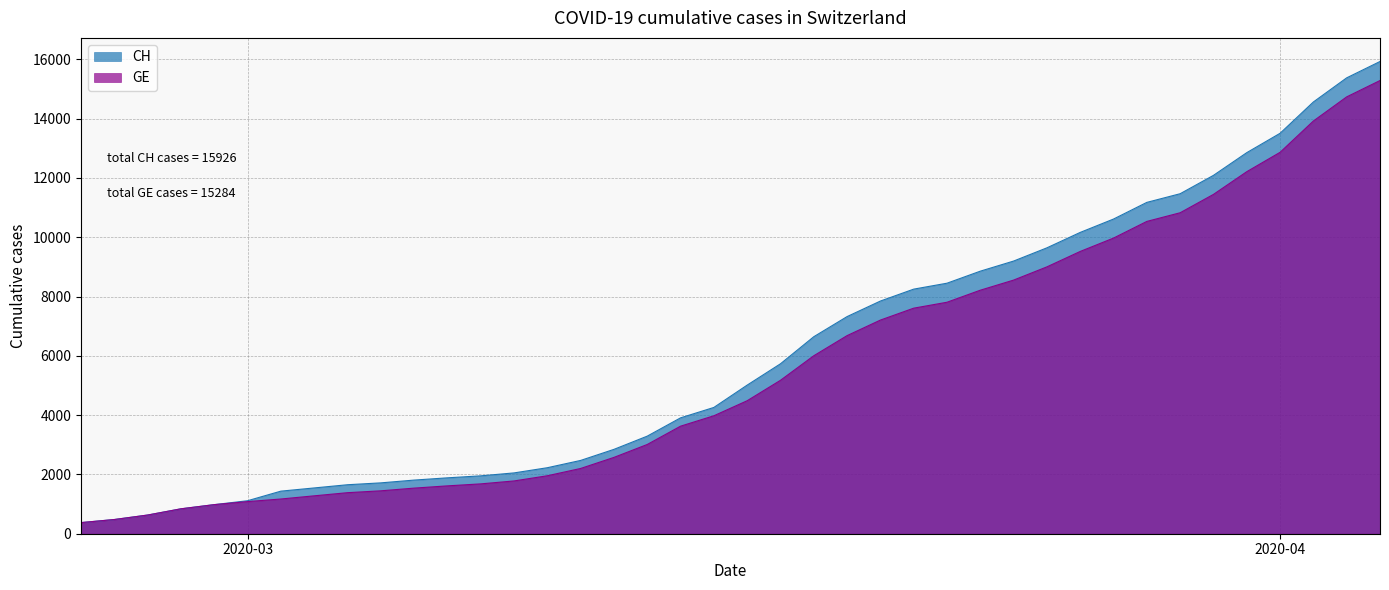

Reading left to right, transcribe all the data shown in this chart.

CH: 375	479	630	840	981	1113	1436	1544	1652	1715	1809	1885	1952	2051	2226	2472	2845	3291	3908	4259	5012	5731	6644	7323	7847	8249	8449	8855	9196	9642	10162	10613	11175	11467	12086	12852	13505	14561	15375	15926
GE: 375	479	630	840	981	1083	1171	1278	1384	1447	1538	1614	1681	1780	1955	2201	2574	3010	3627	3978	4485	5174	6002	6681	7205	7607	7807	8213	8554	9000	9520	9971	10533	10825	11444	12210	12863	13919	14733	15284